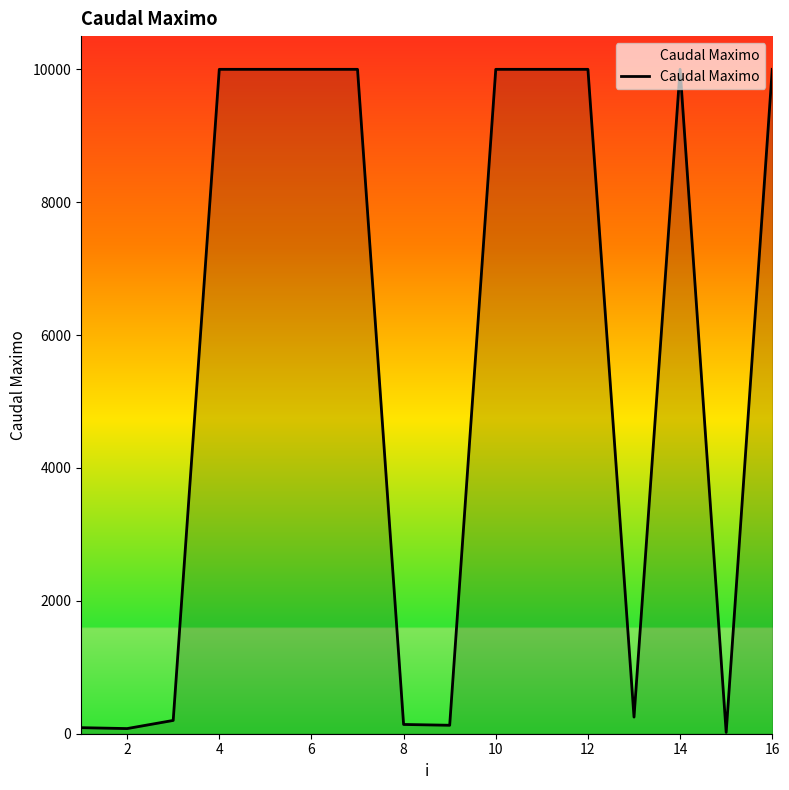

What is the greatest value displayed?

9999.0